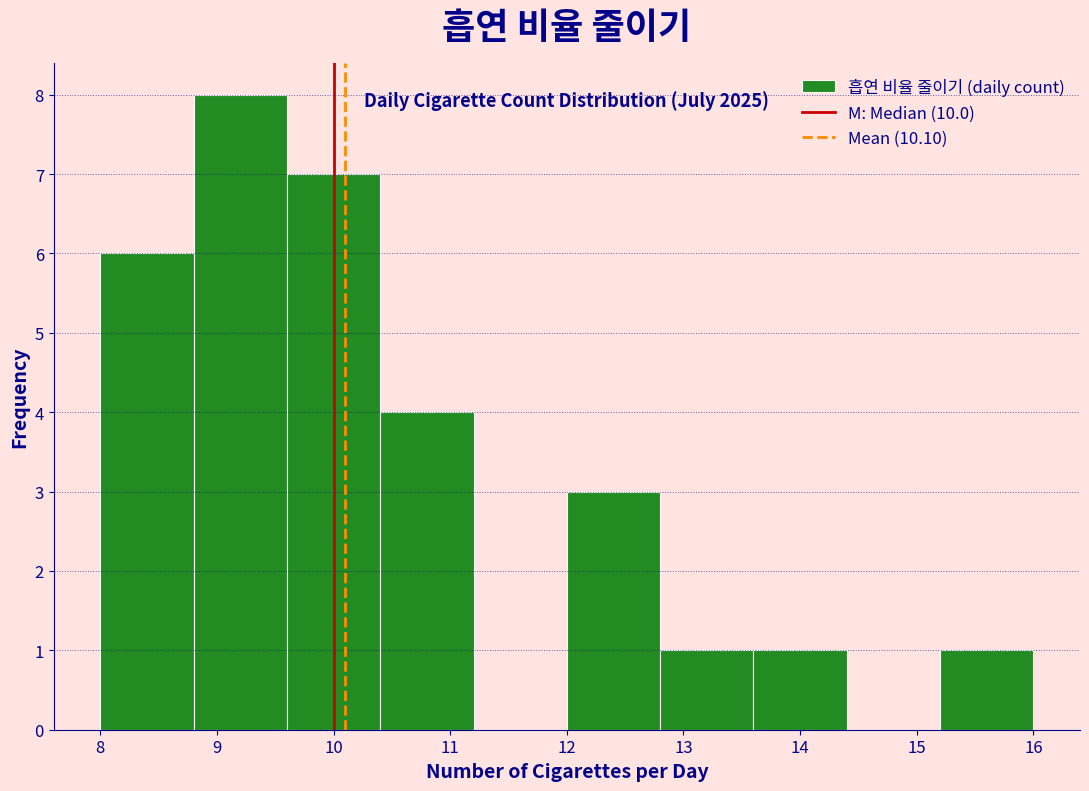

Over which range of the x-axis is the bar tallest?

8.8 to 9.6